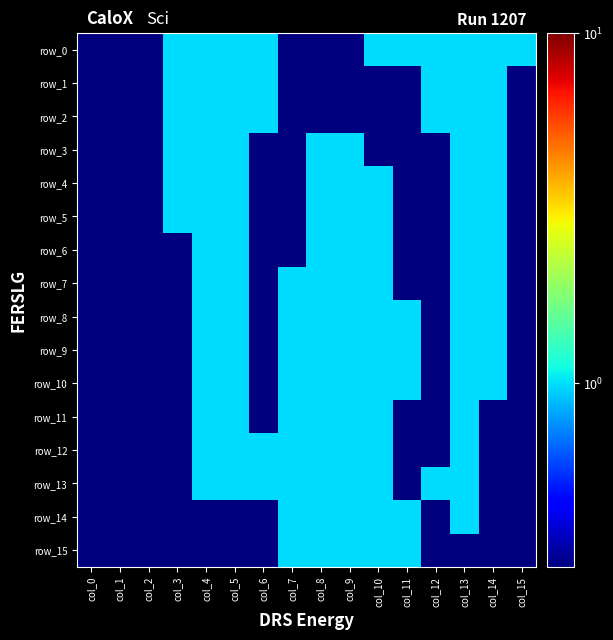

What is the difference between the second highest and minimum values in the row_13 series?

0.7